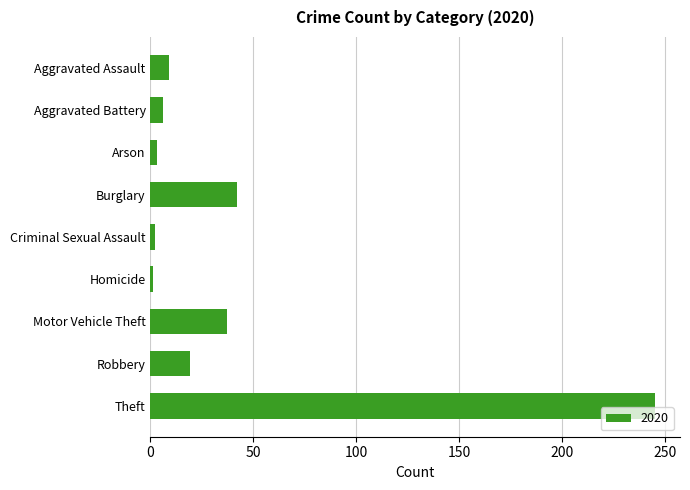

What is the label of the 7th bar from the top?

Motor Vehicle Theft